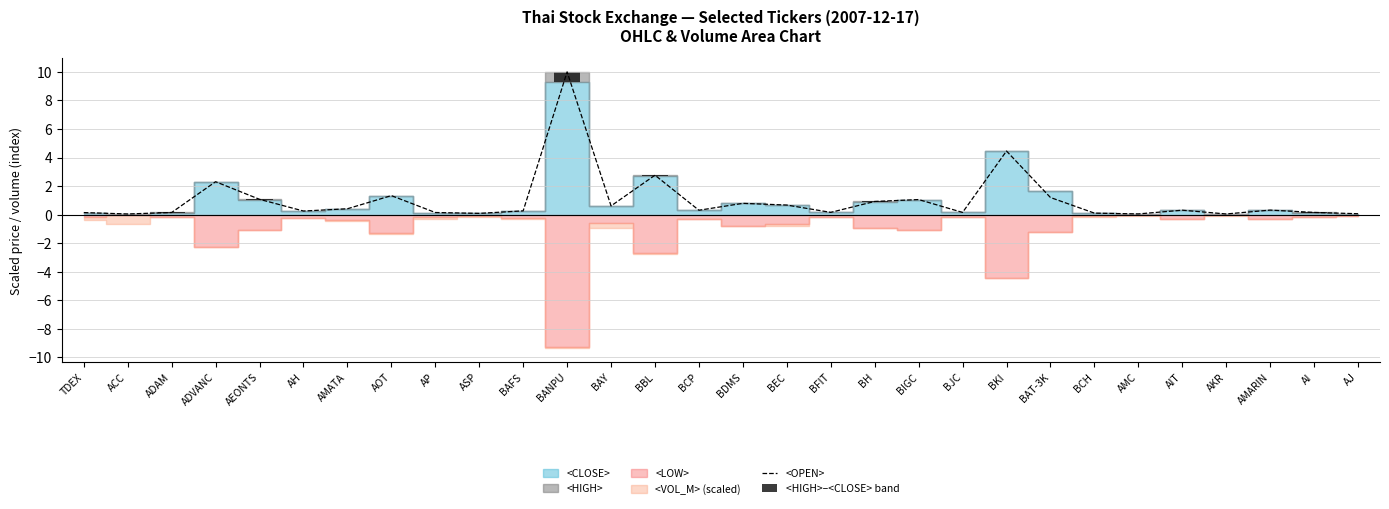

Is it true that <OPEN> equals 0.2 at AH?

False